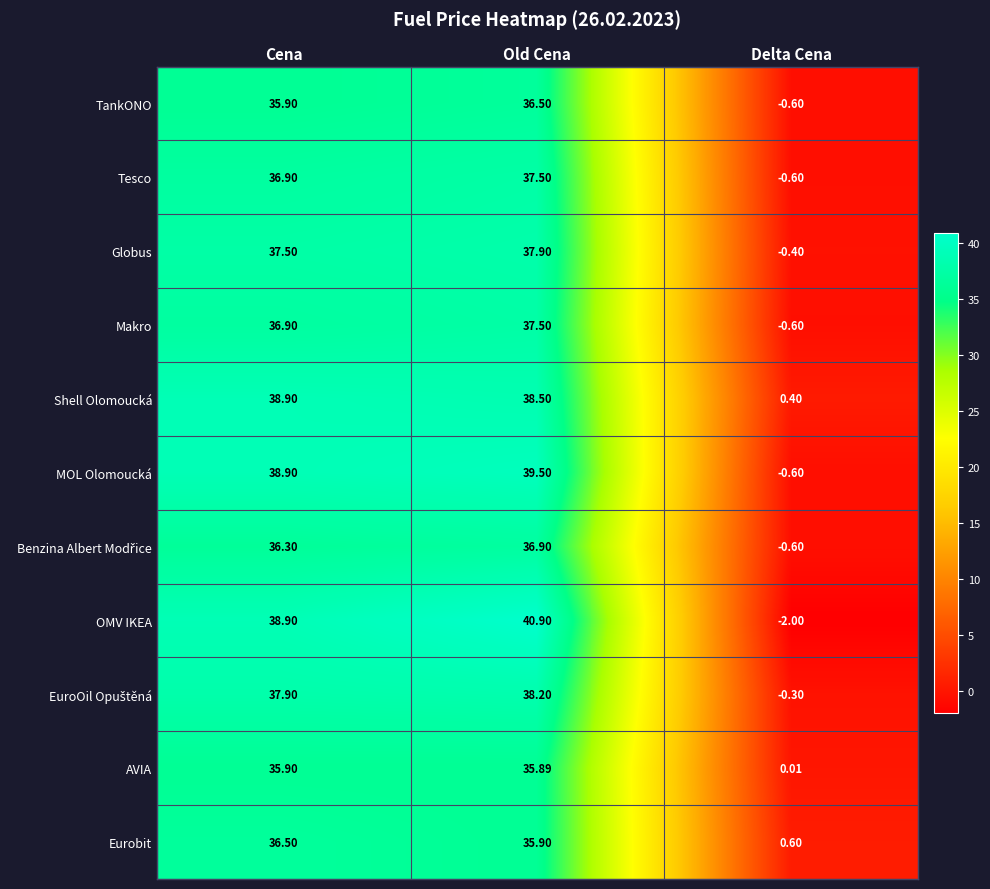

What is the maximum value shown in the chart?

40.9